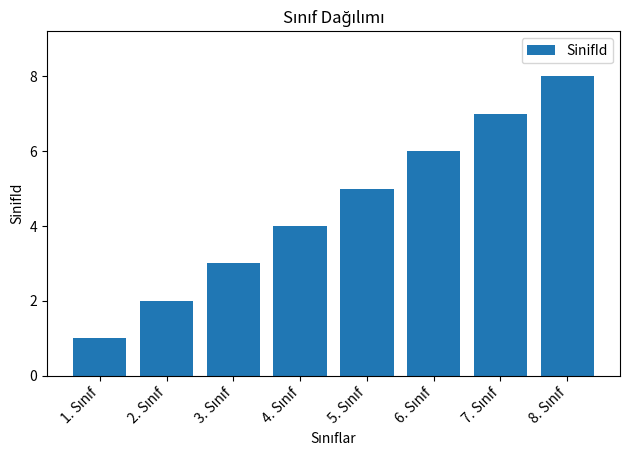

What is the maximum value shown in the chart?

8